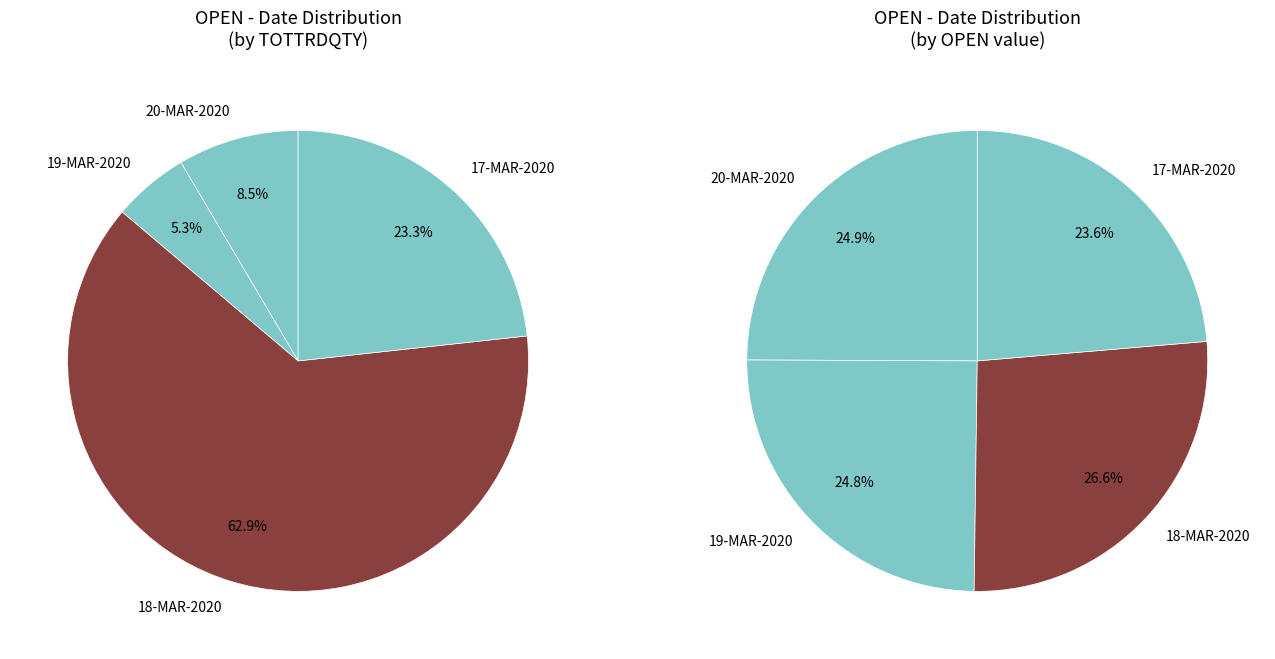

To the nearest percent, what is the difference between the largest and smallest slice percentages?

58%